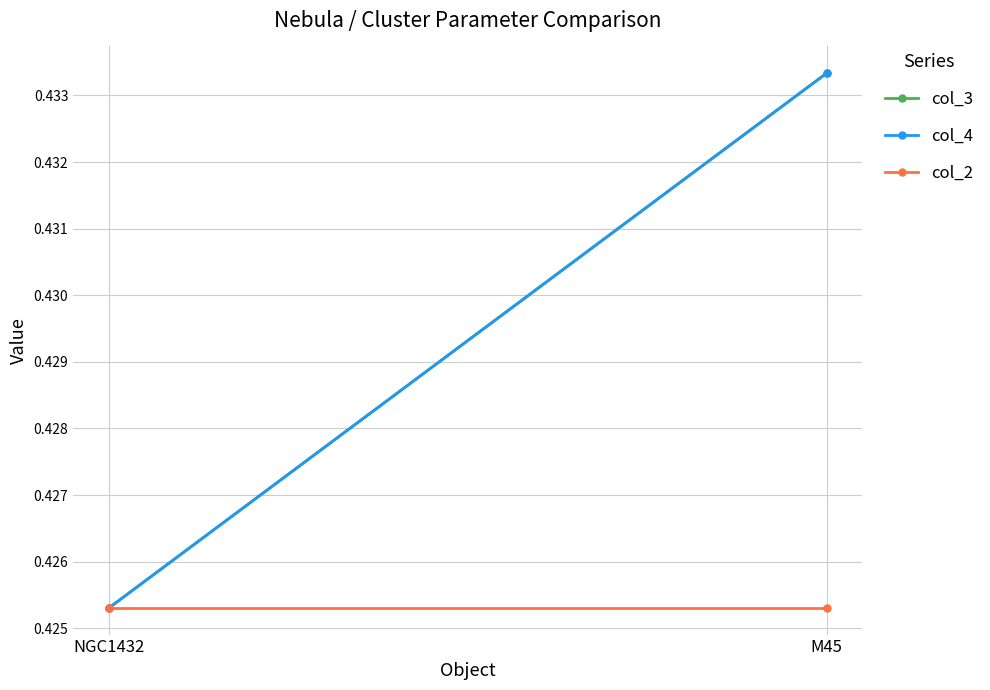

Reading left to right, extract all data points from this chart.

col_3: NGC1432=0.4	M45=0.4
col_4: NGC1432=0.4	M45=0.4
col_2: NGC1432=0.4	M45=0.4